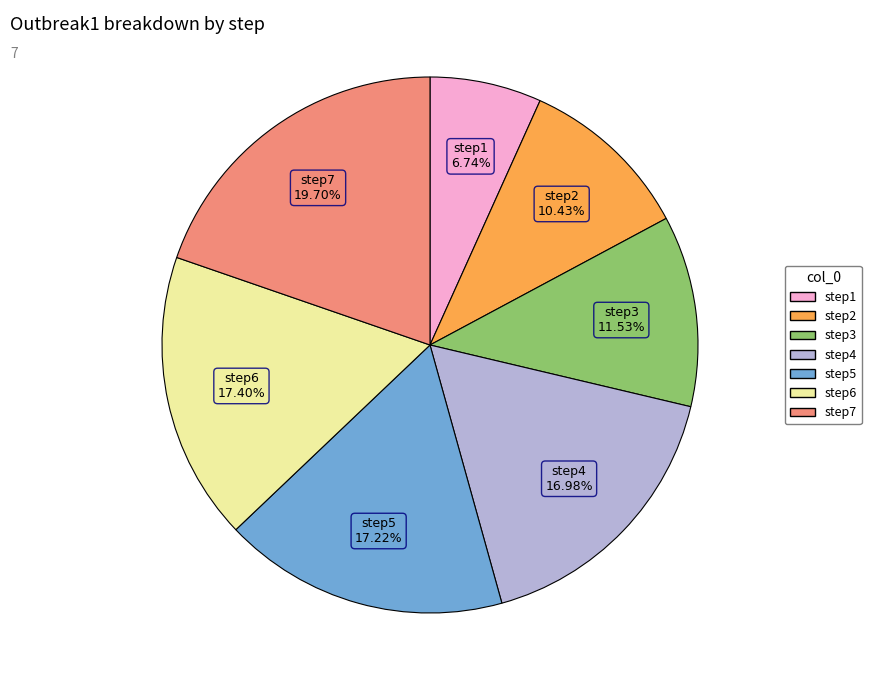

To the nearest percent, what is the average slice percentage?

14%